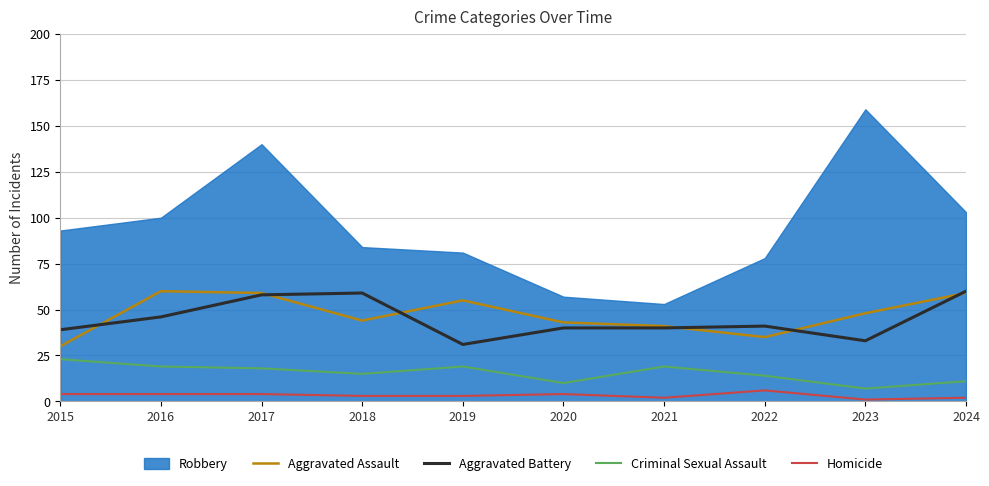

True or false: Aggravated Battery and Criminal Sexual Assault cross at least once.

False